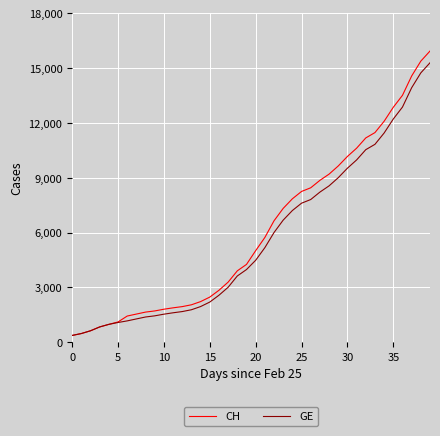

What is the minimum value for CH?

375